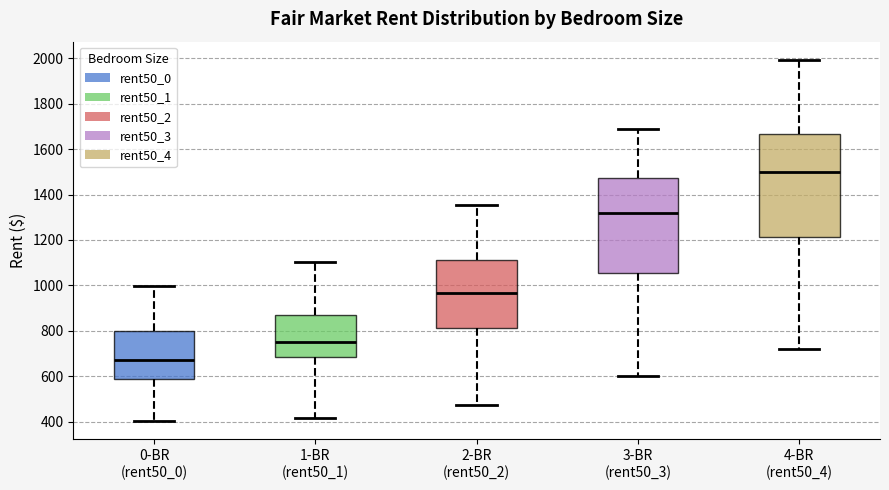

Where does the median line of the box for 4-BR (rent50_4) sit on the y-axis? The values are not printed on the chart, so give them approximately, as read against the axis.

1500